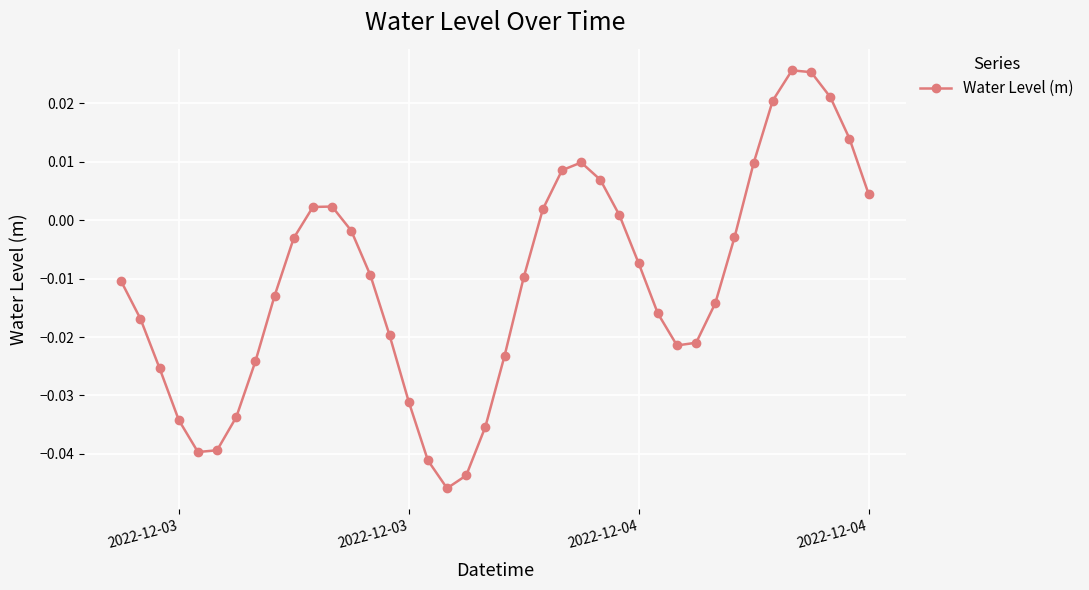

What is the sum of all values?

-0.4